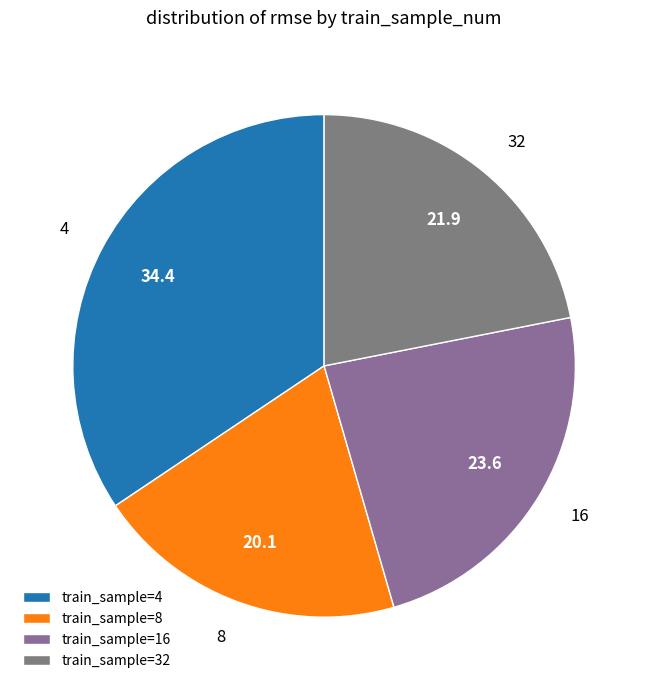

How many slices are in this pie chart?

4